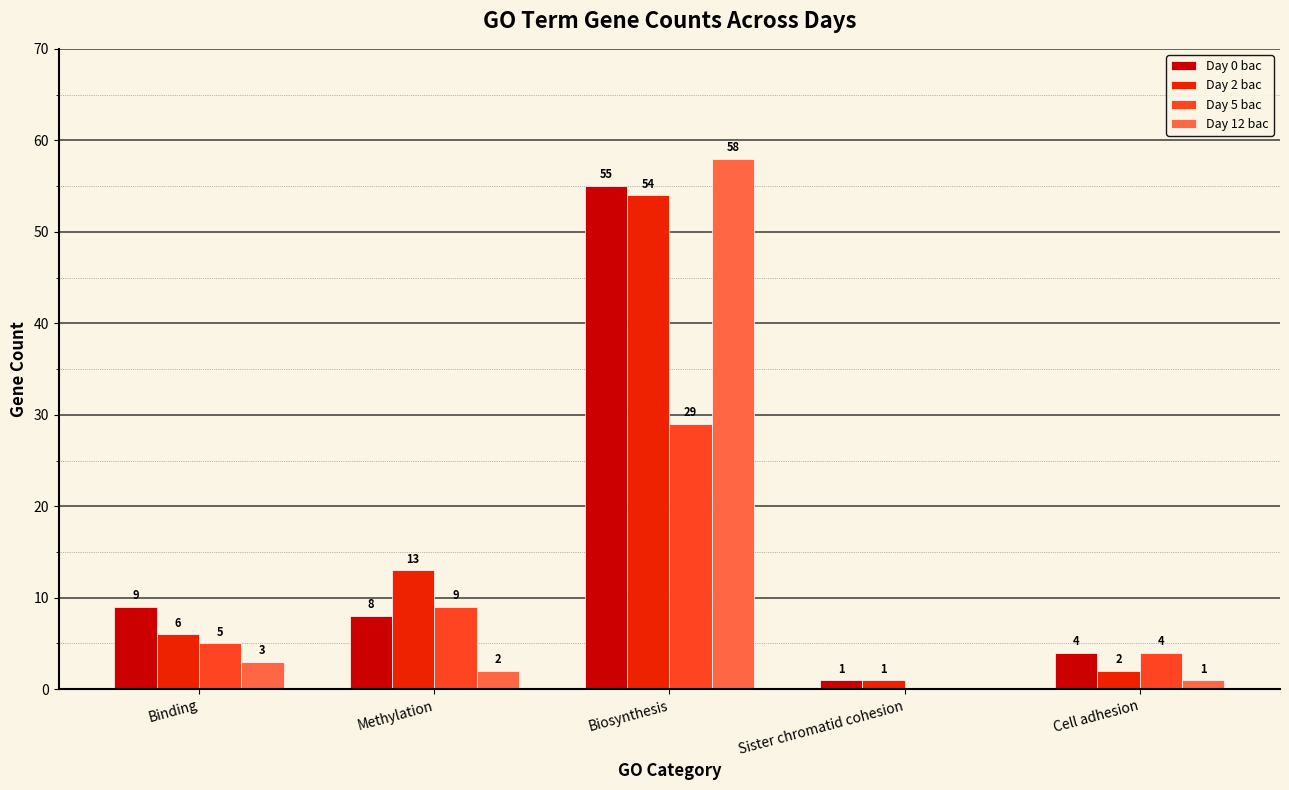

What is the maximum value shown in the chart?

58